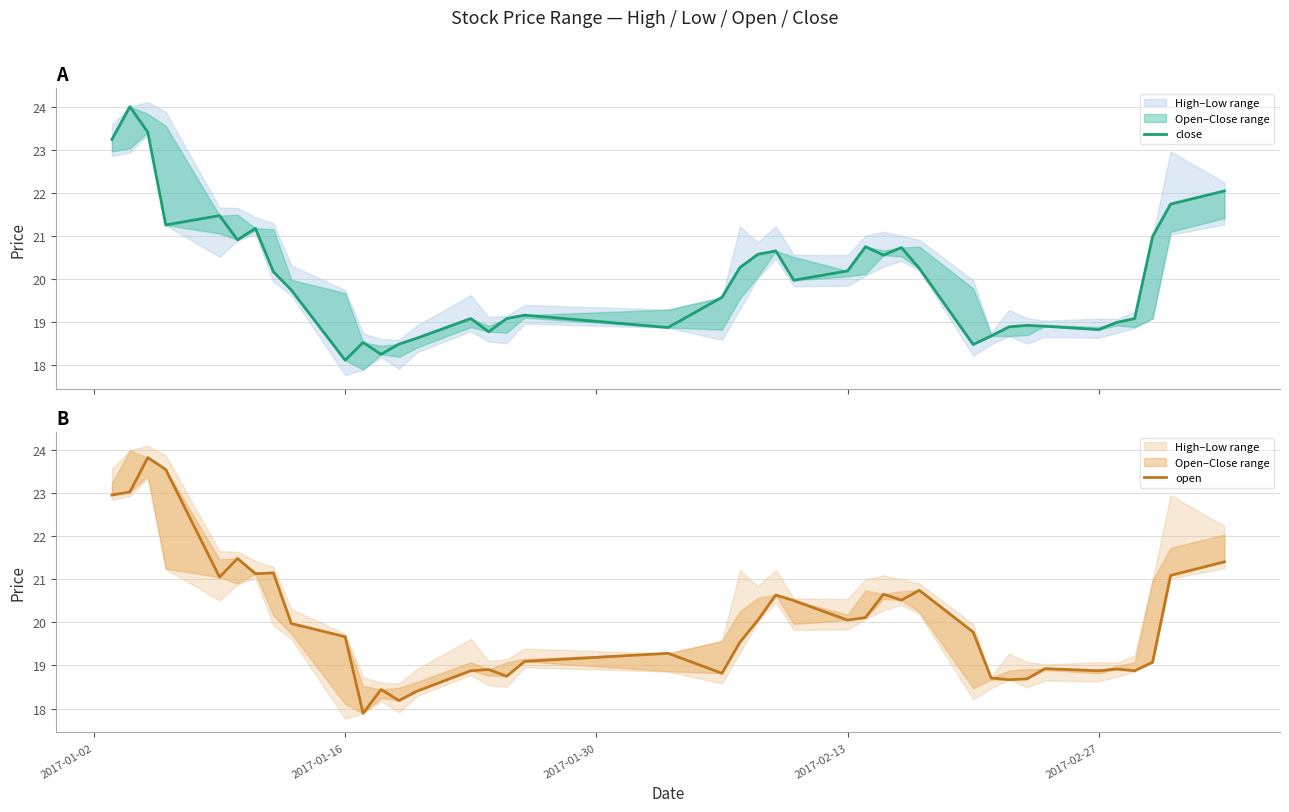

List the series in order of their peak value, lowest first.

open, close